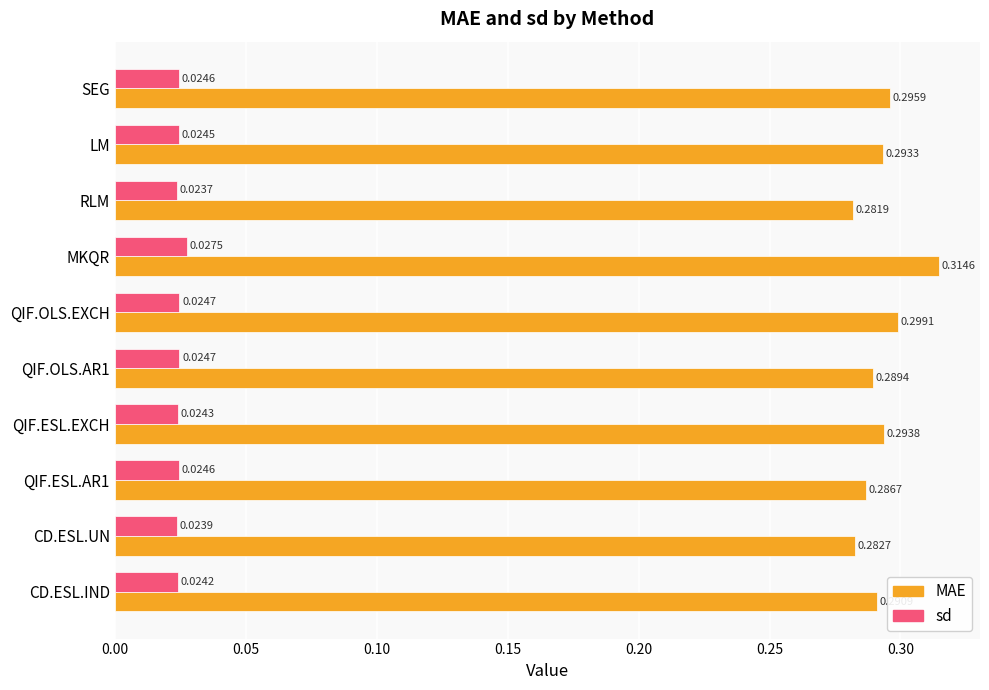

At which category does the chart reach its minimum across all series?

RLM